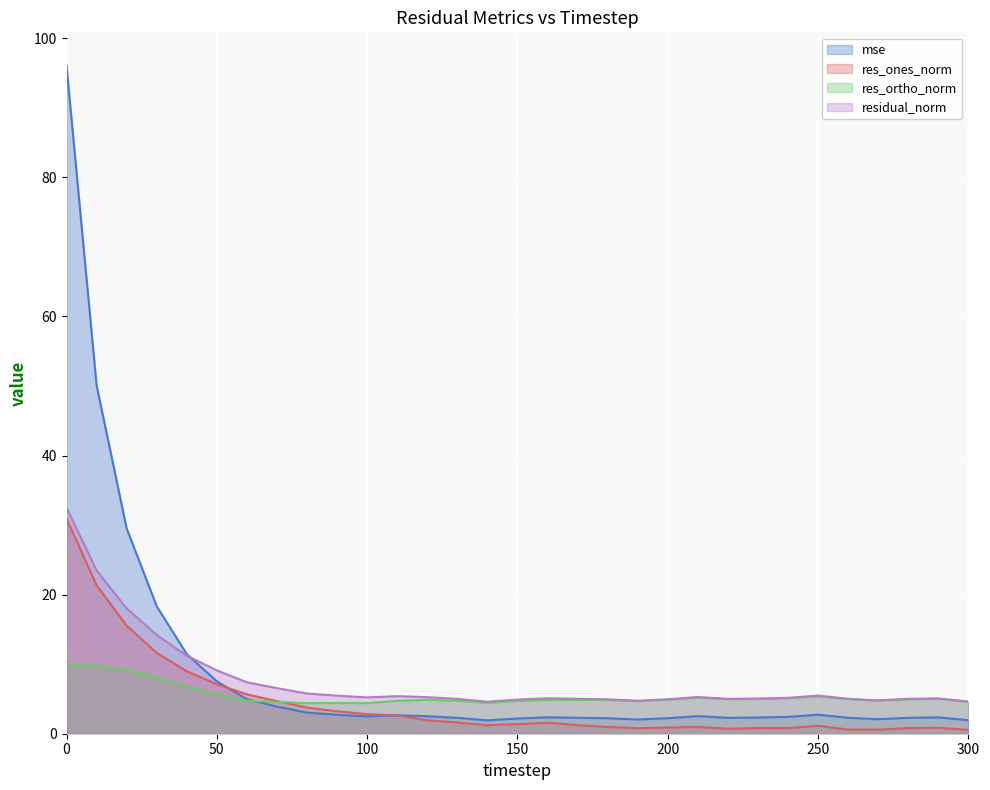

Count the number of categories in the chart.

31